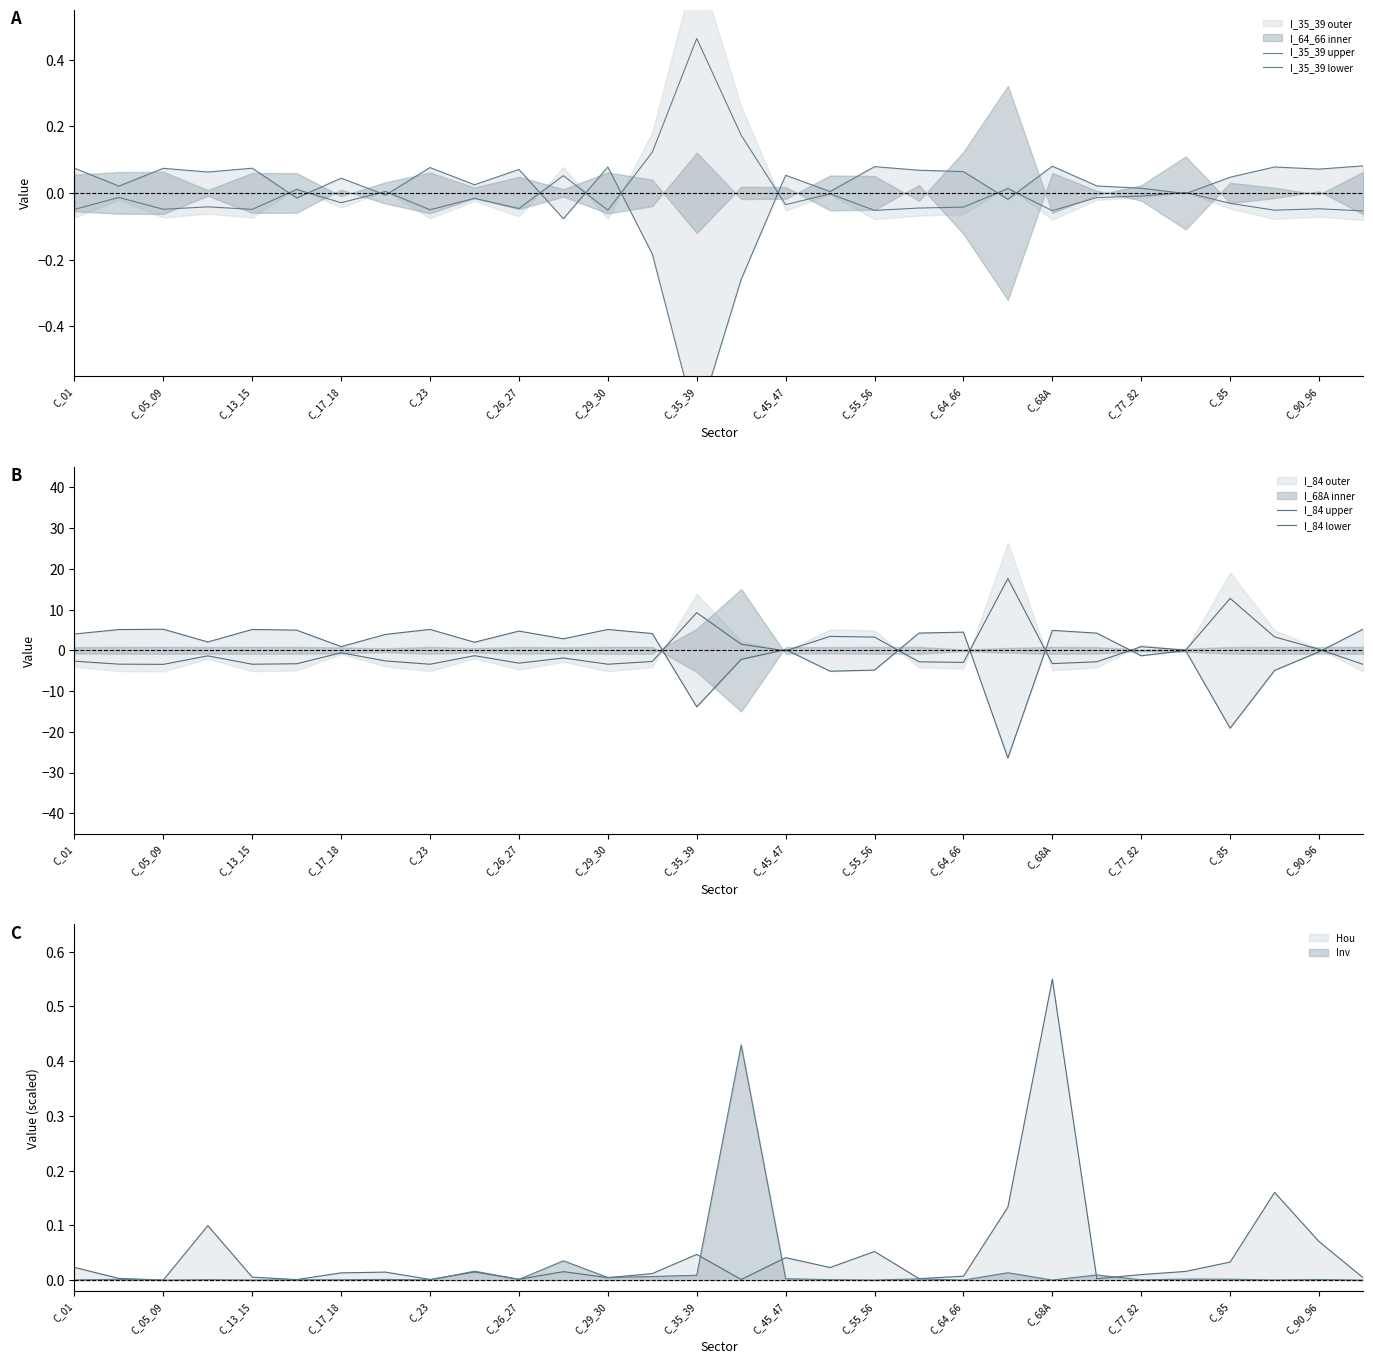

The Inv series shows 0.0 at C_29_30. True or false?

True